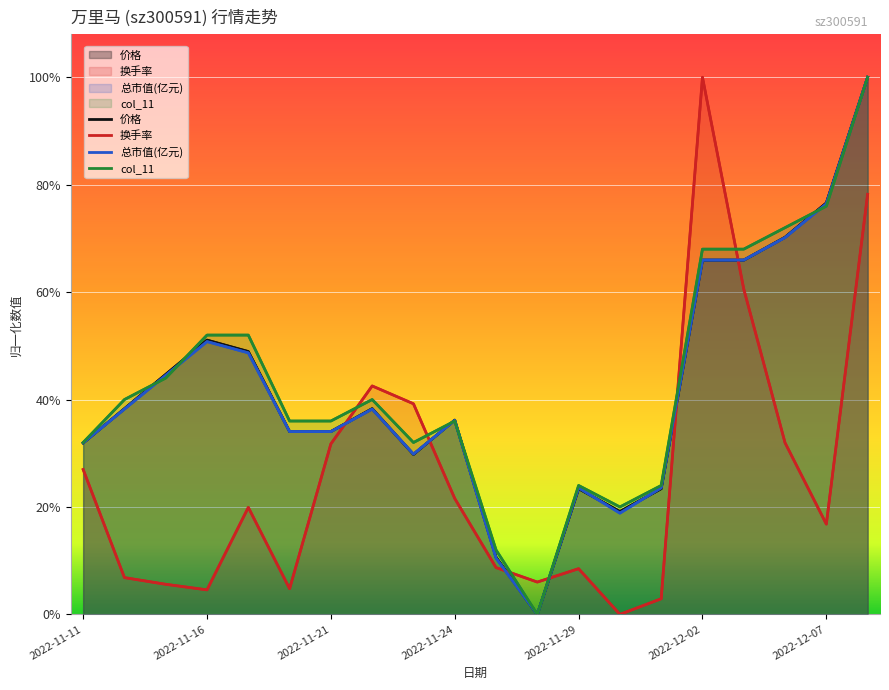

How many intersections are there between 换手率 and 价格?

6